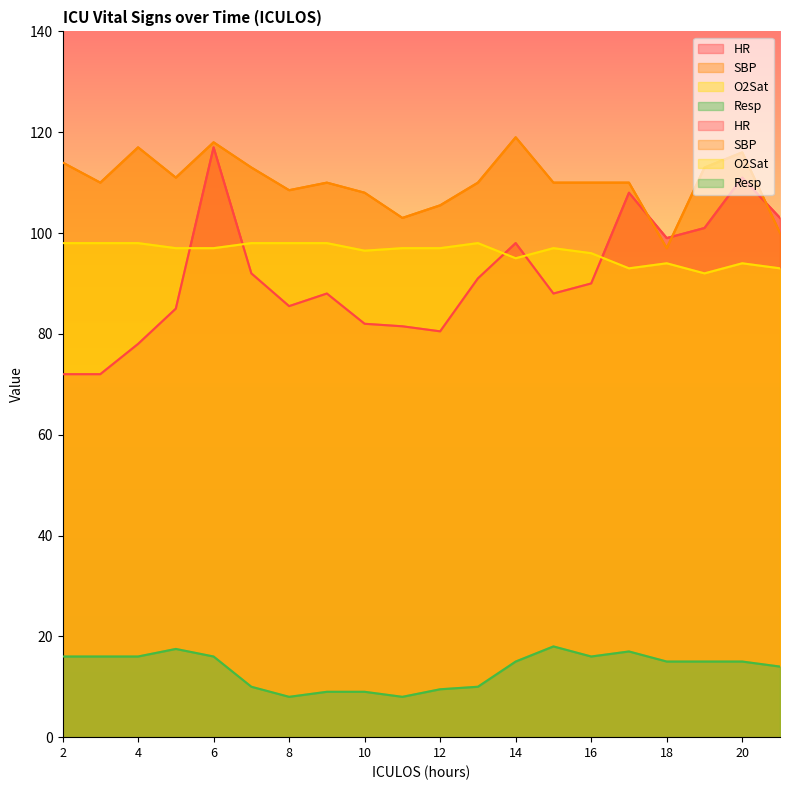

Between 4 and 10, which is larger?

10